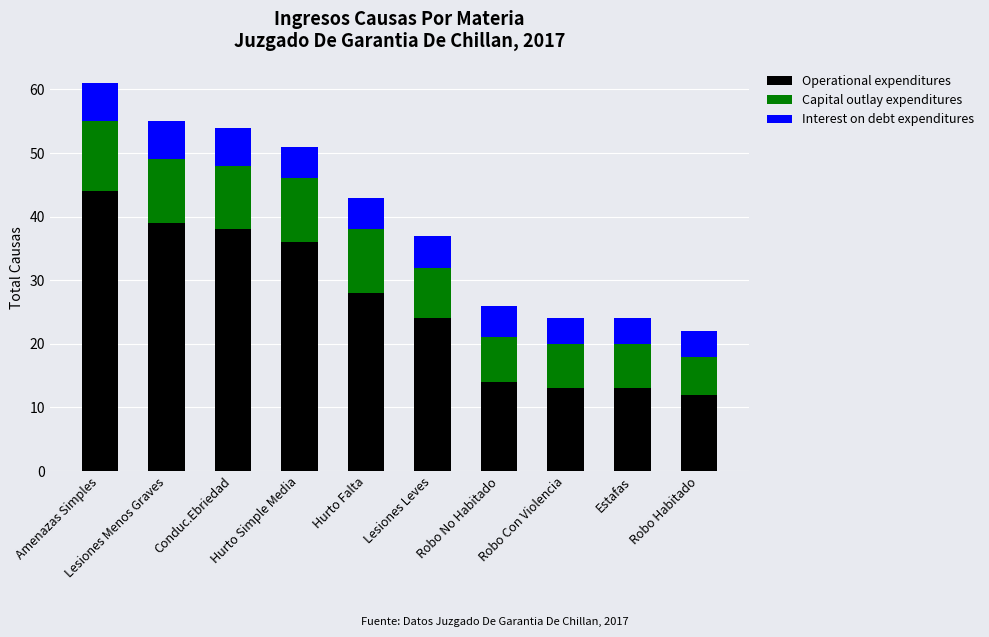

How many data points in Operational expenditures are less than 28?

5